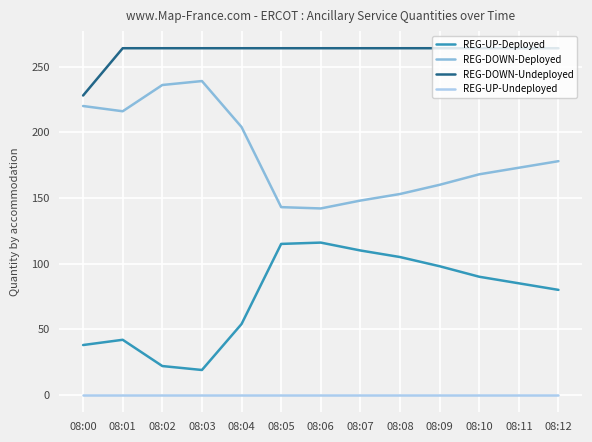

True or false: REG-UP-Deployed and REG-DOWN-Undeployed cross at least once.

False